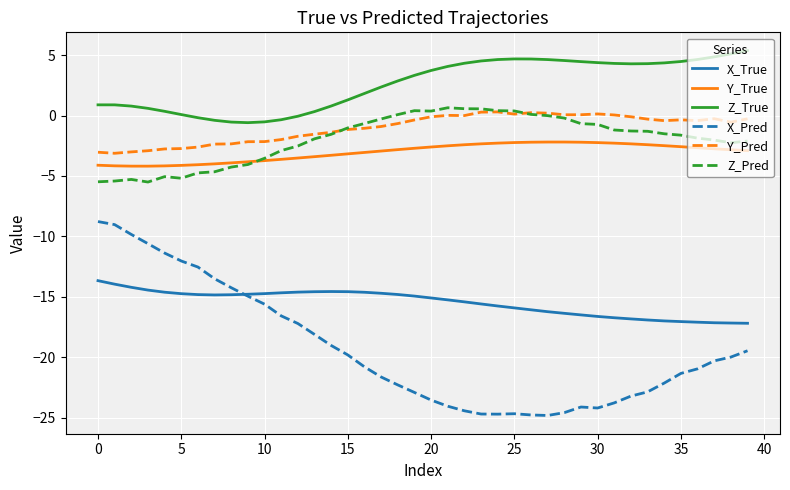

Which series has the largest total across all categories?

Z_True